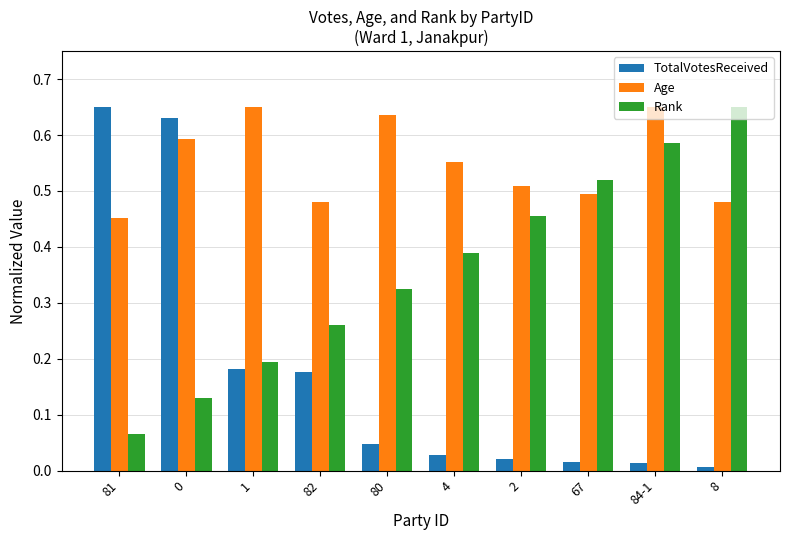

What is the label of the 6th bar from the left?

4